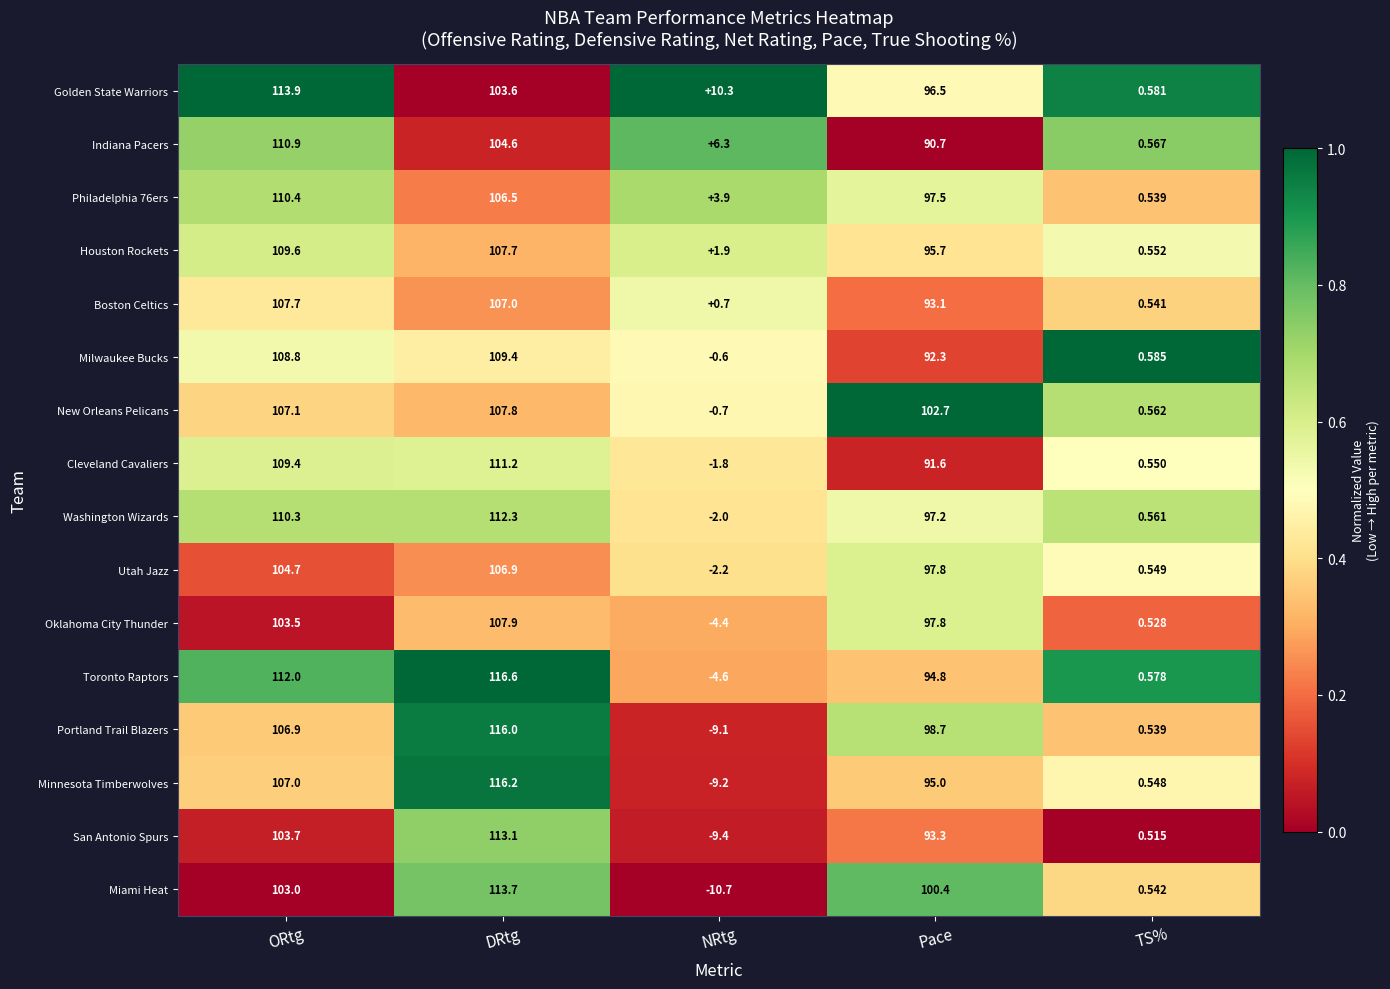

Where does the Milwaukee Bucks series first go above 92?

ORtg